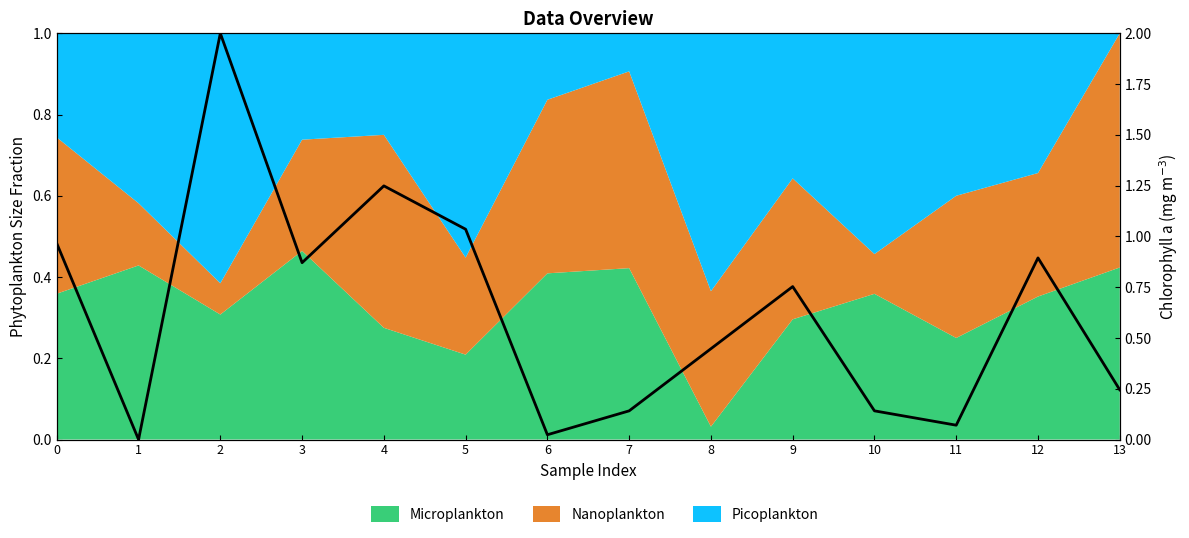

What is the value of the 8th point from the left?

0.1